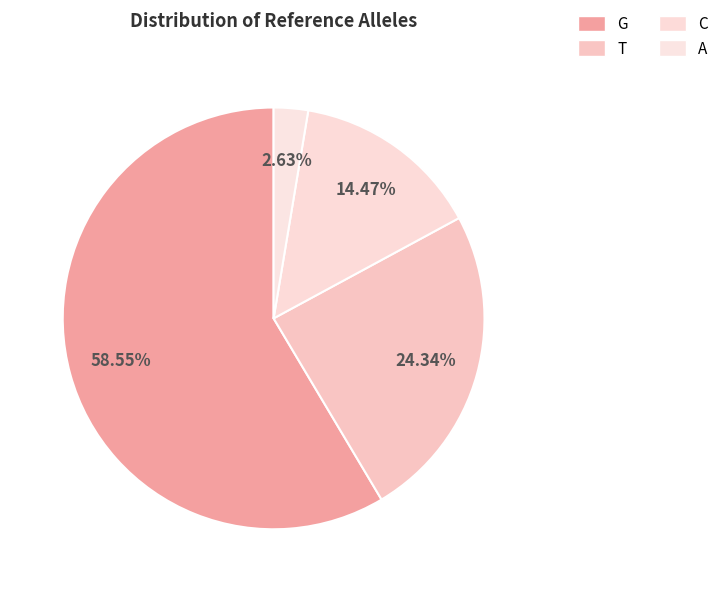

How many segments does this pie chart have?

4